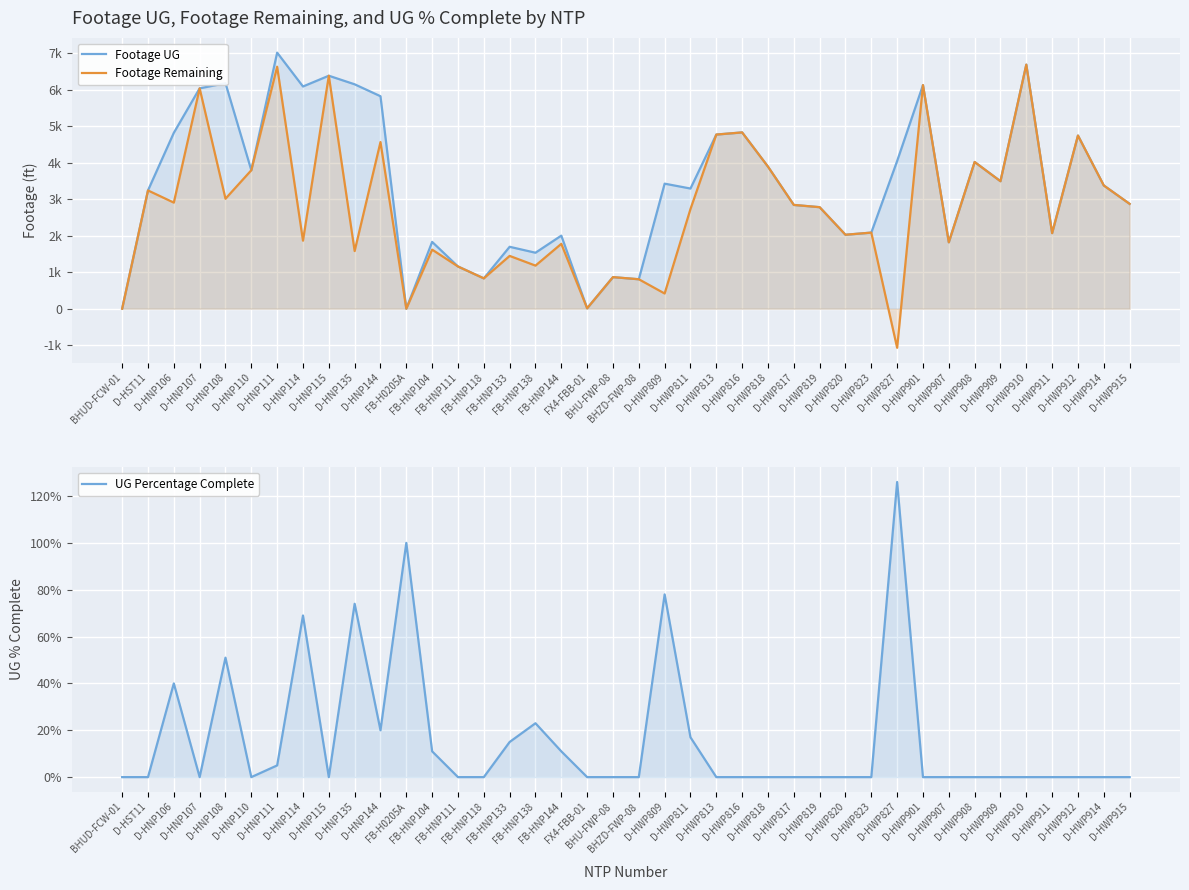

What is the average value of the Footage Remaining series?

2757